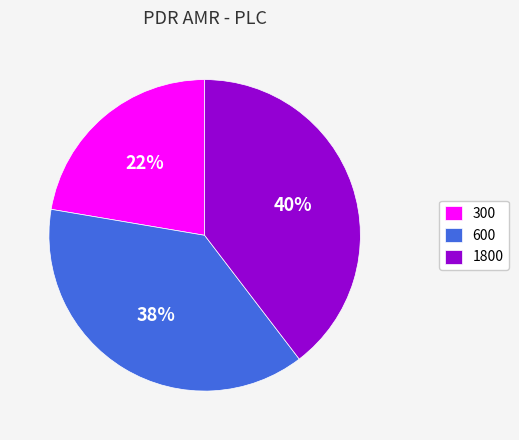

Does any single category account for the majority?

No